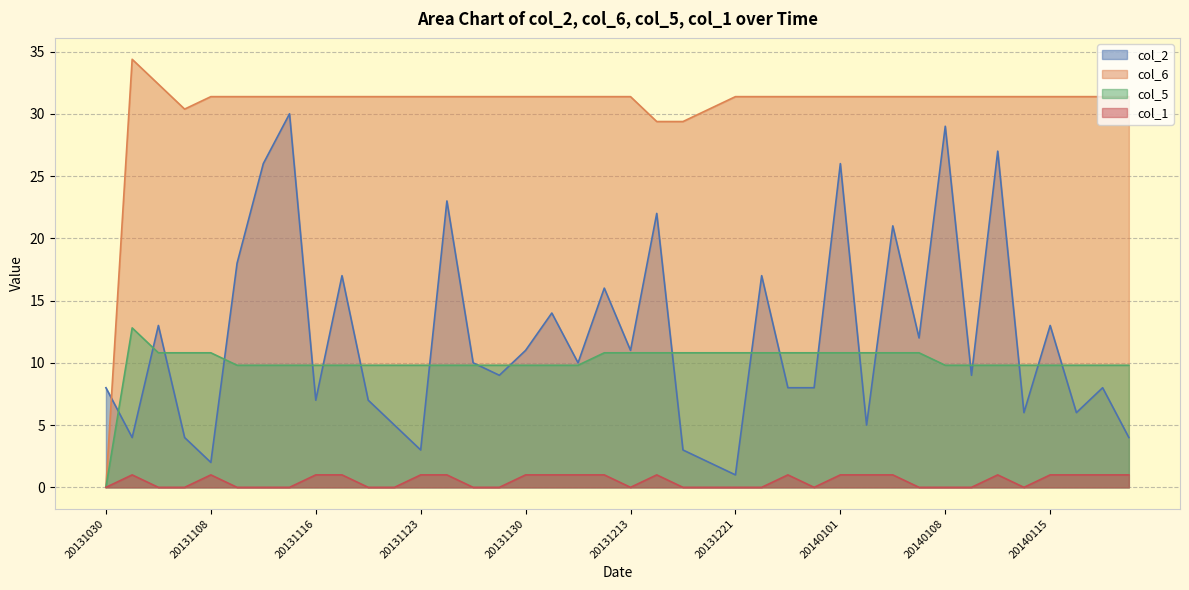

True or false: col_5 and col_6 cross at least once.

False